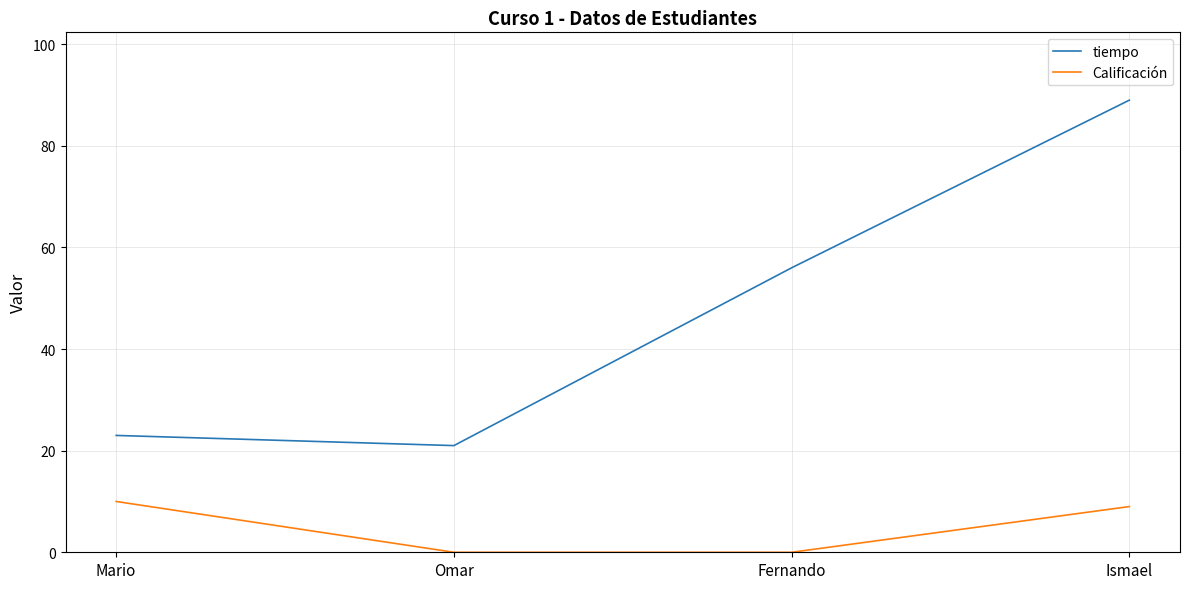

Which category has the highest value in the Calificación series?

Mario